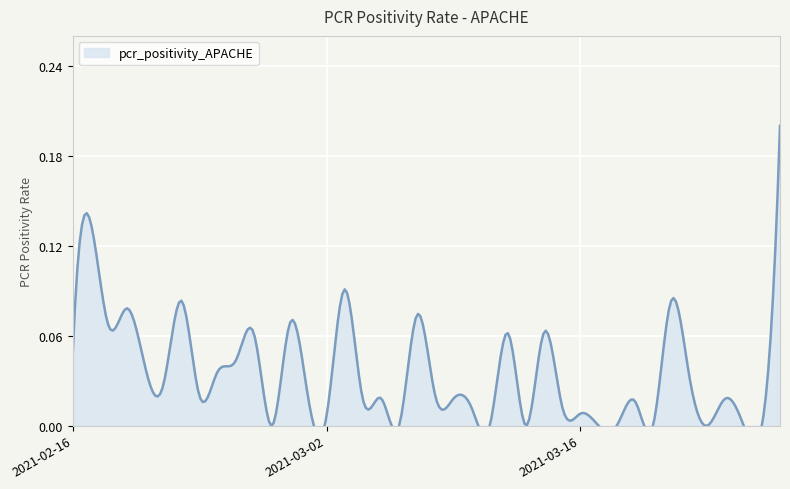

Which category has the lowest value across all series?

2021-03-26